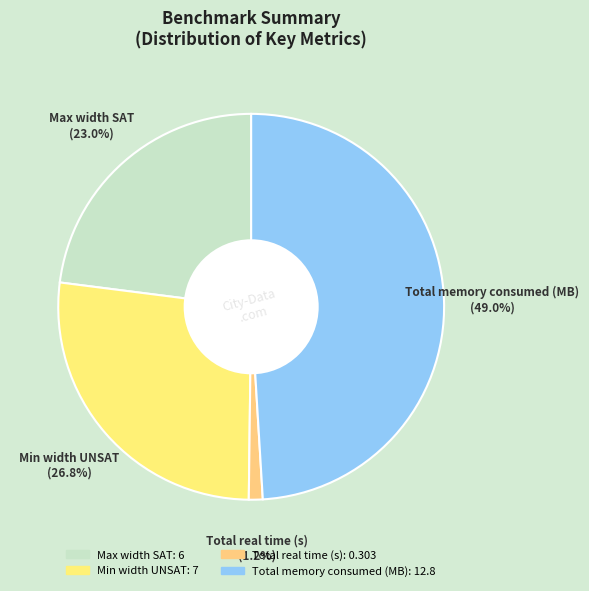

How much of the chart is everything except Min width UNSAT?

73.2%